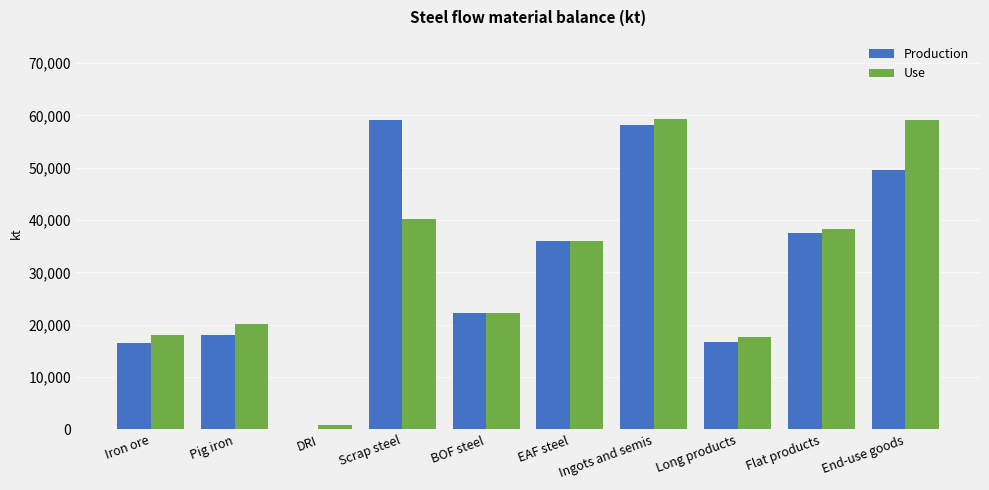

How many values in the Use series exceed 35990?

5